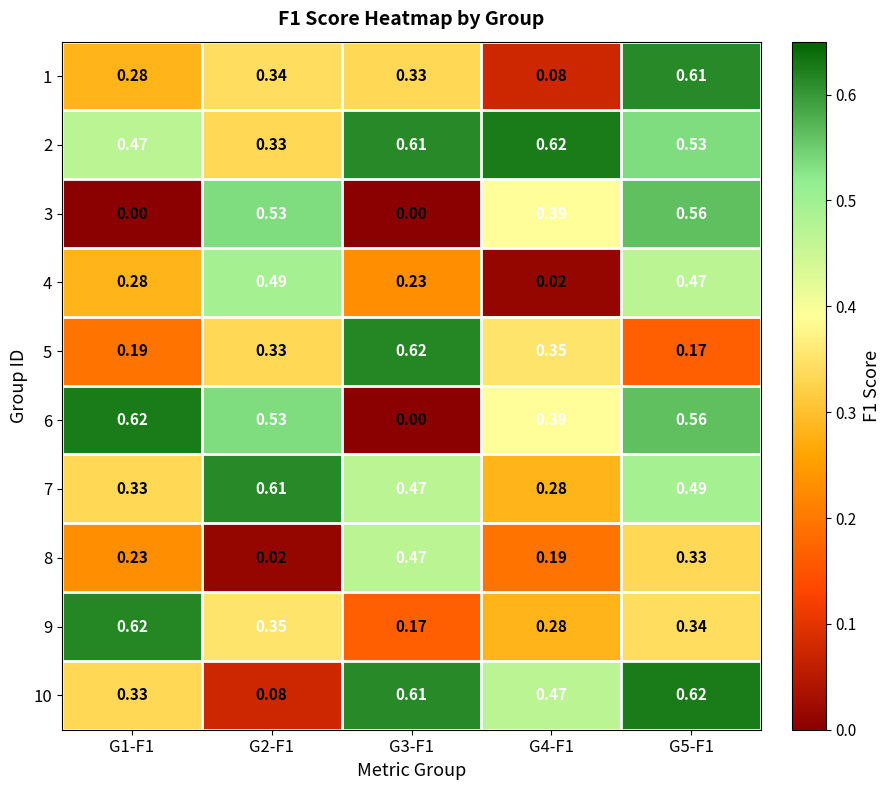

Is the value of 8 at G3-F1 greater than the value of 2 at G2-F1?

Yes